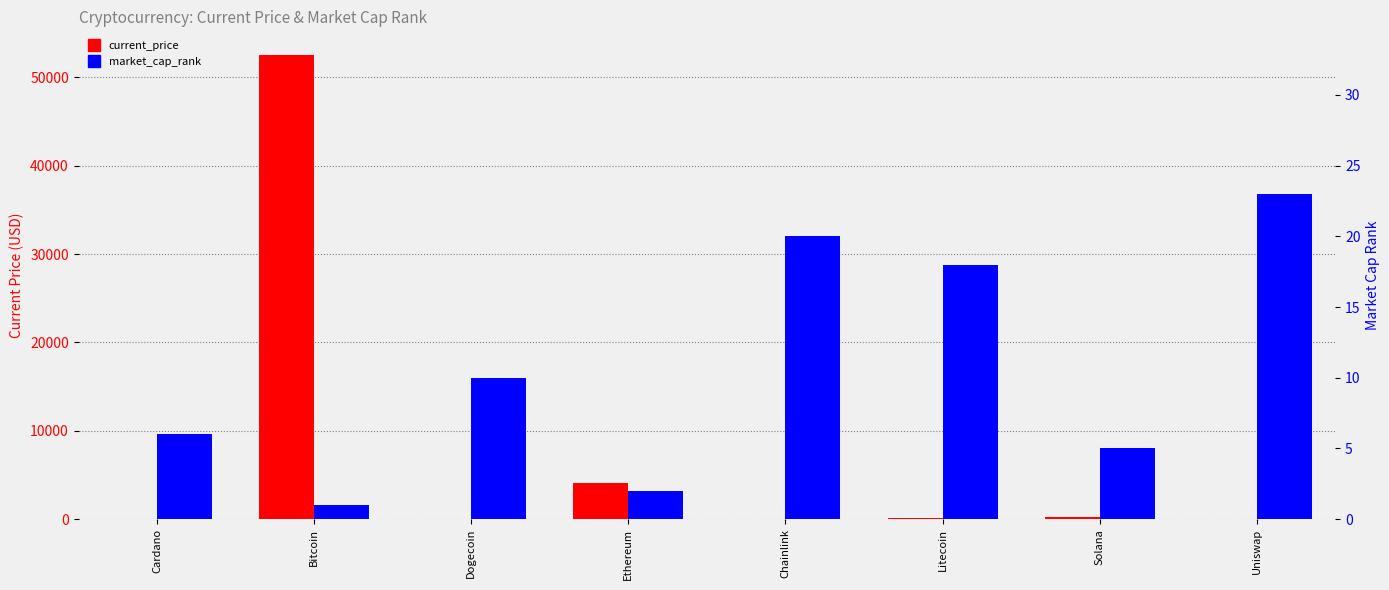

The value of market_cap_rank at Bitcoin is 0.5. True or false?

False